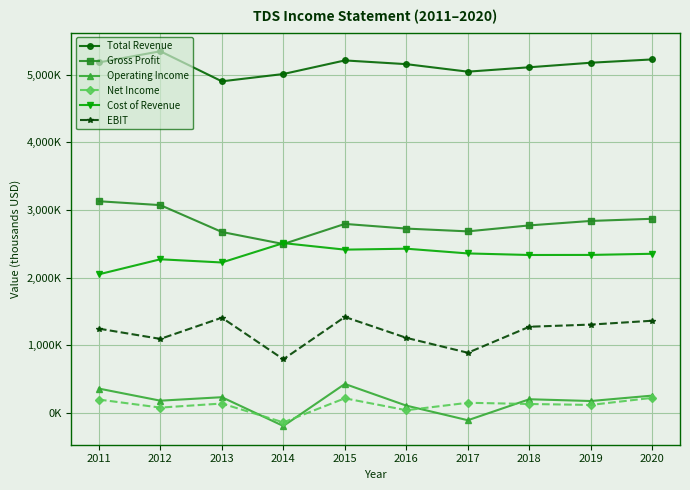

Does the chart have visible grid lines?

Yes